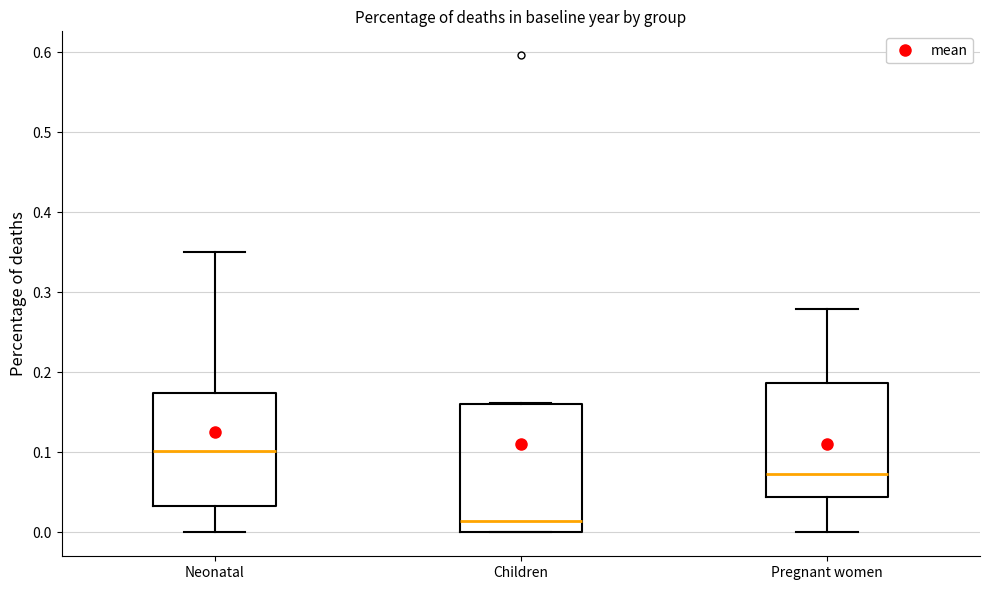

Where does the median line of the box for Neonatal sit on the y-axis? The values are not printed on the chart, so give them approximately, as read against the axis.

0.10